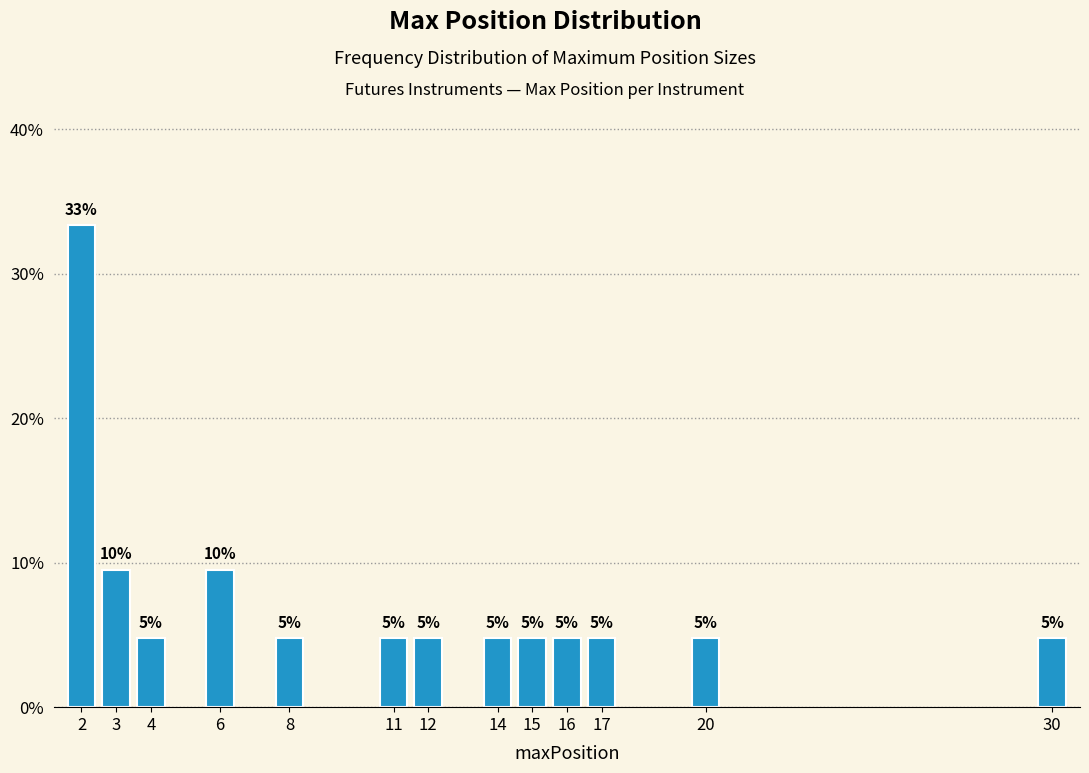

How many bars are there in total?

13